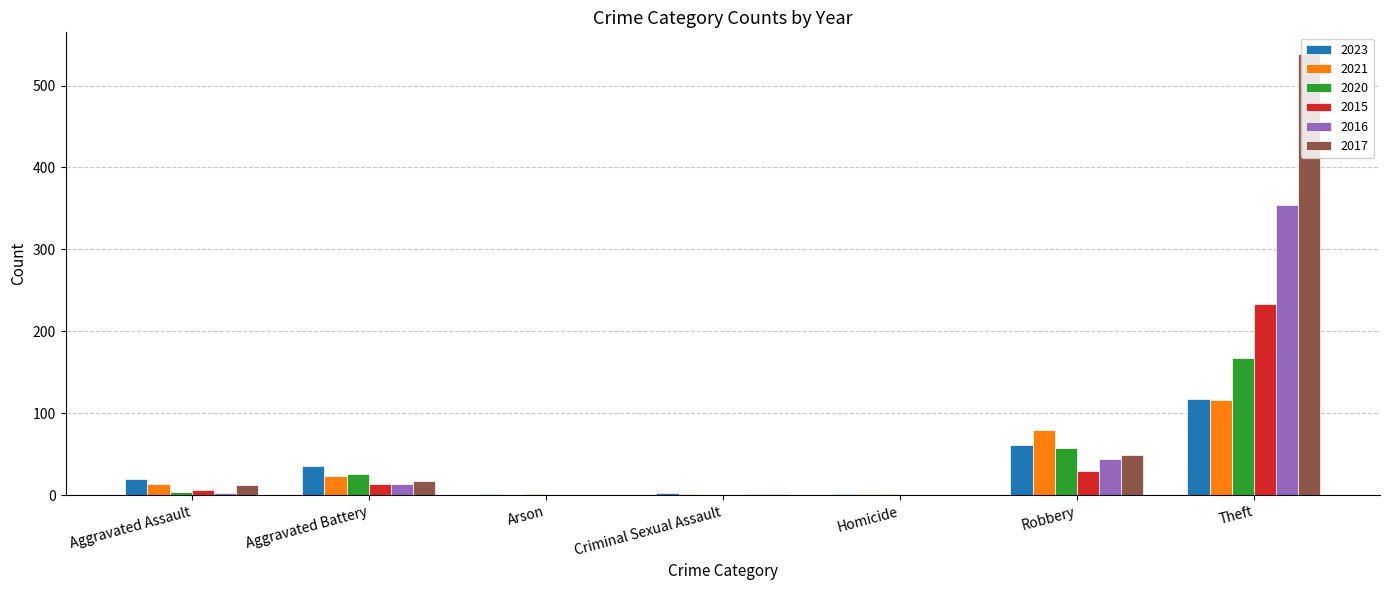

At which category is the sum across all series the highest?

Theft